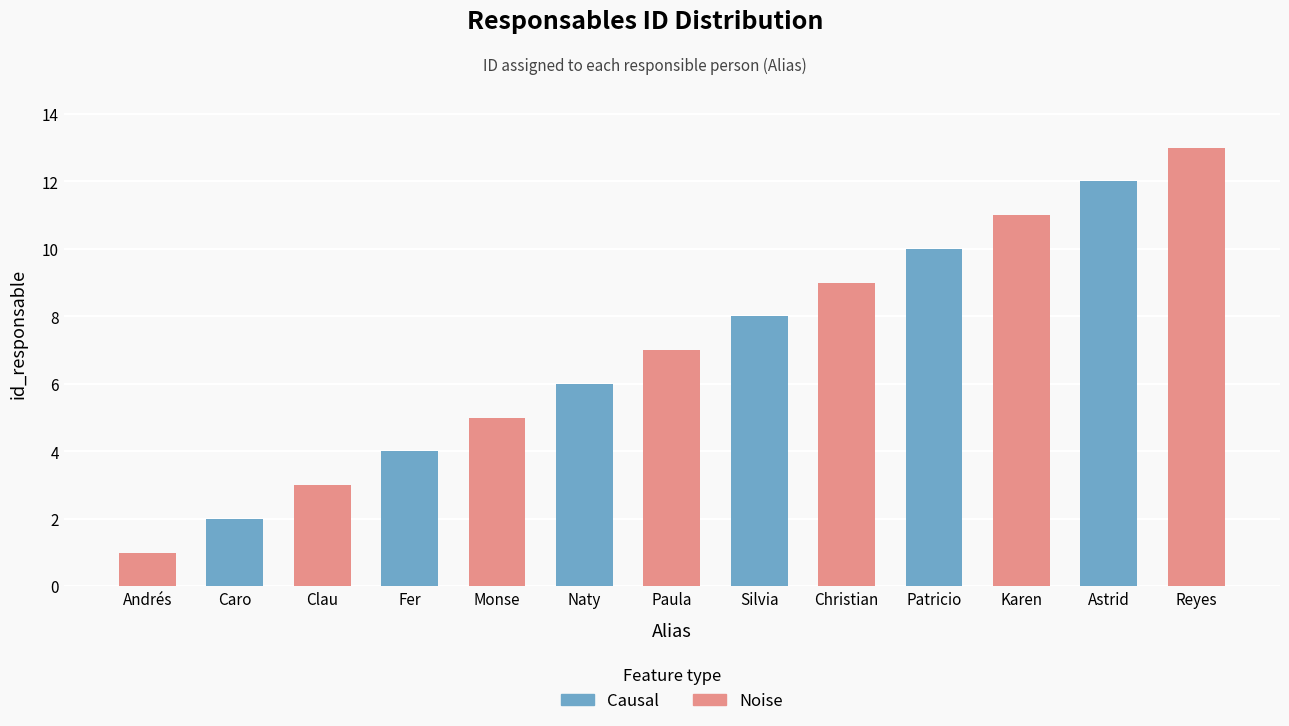

True or false: the data shows 9 at Christian.

True